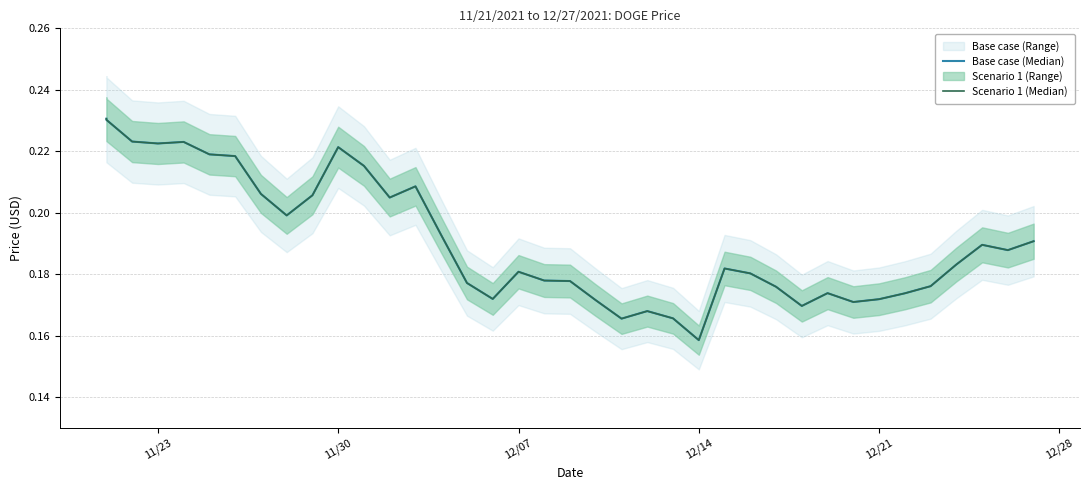

How many lines are shown in the chart?

2